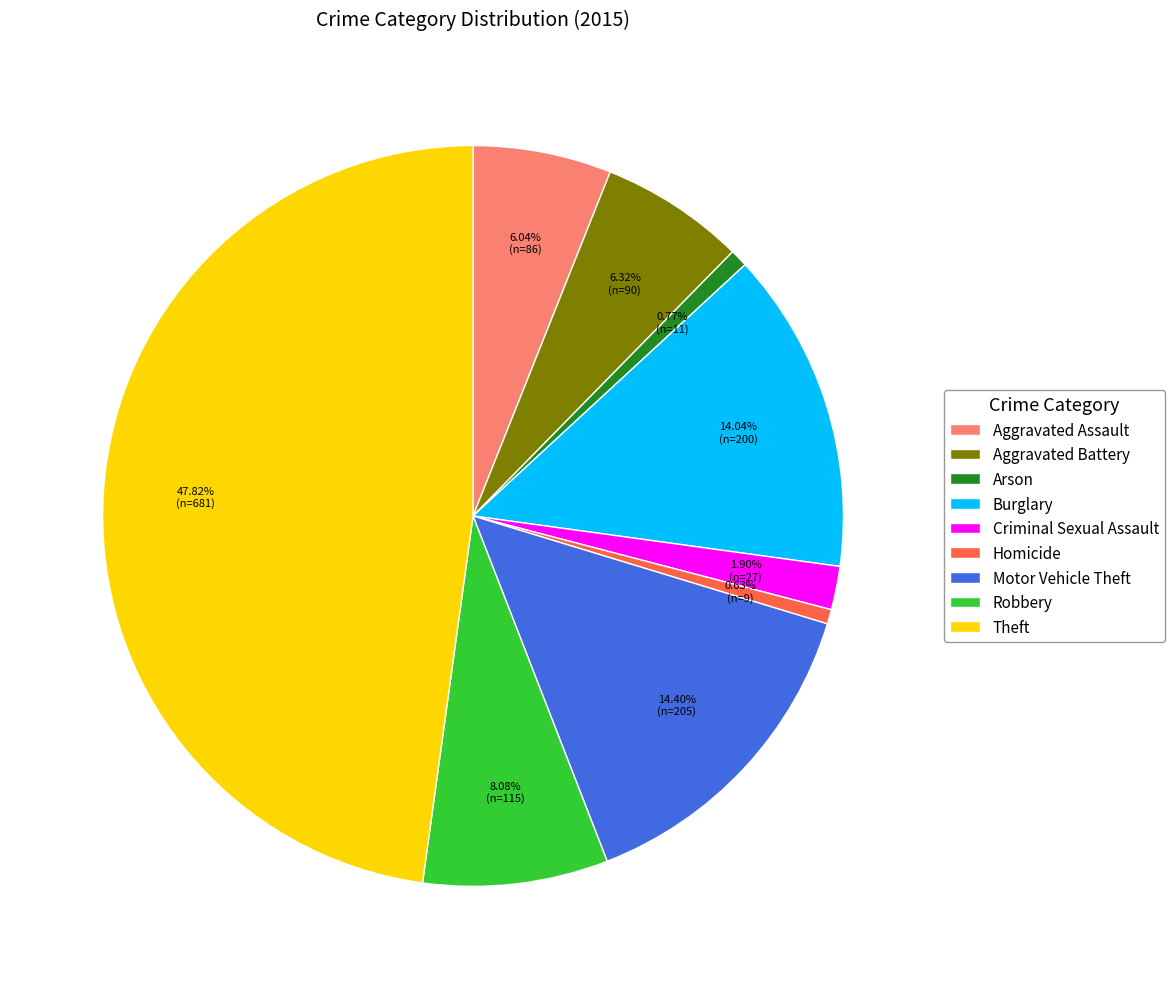

To the nearest percent, what is the average slice percentage?

11%